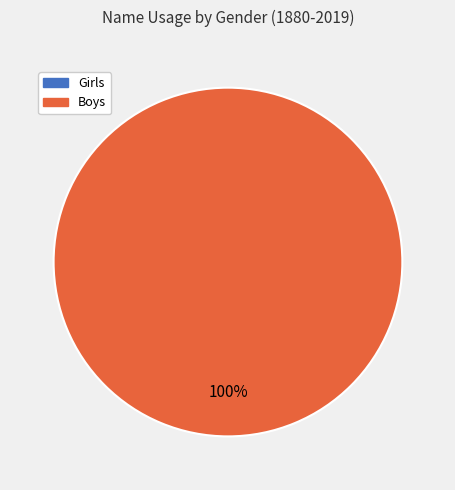

Which category has the smallest portion of the pie?

Girls